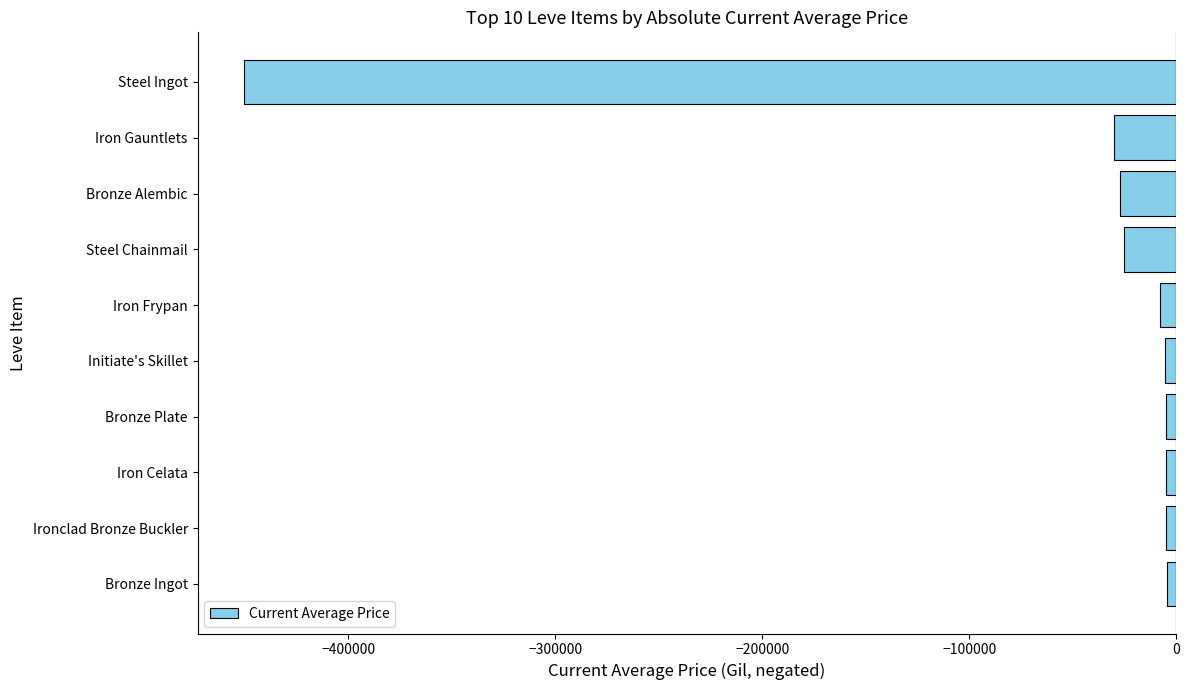

How many bars are there in total?

10